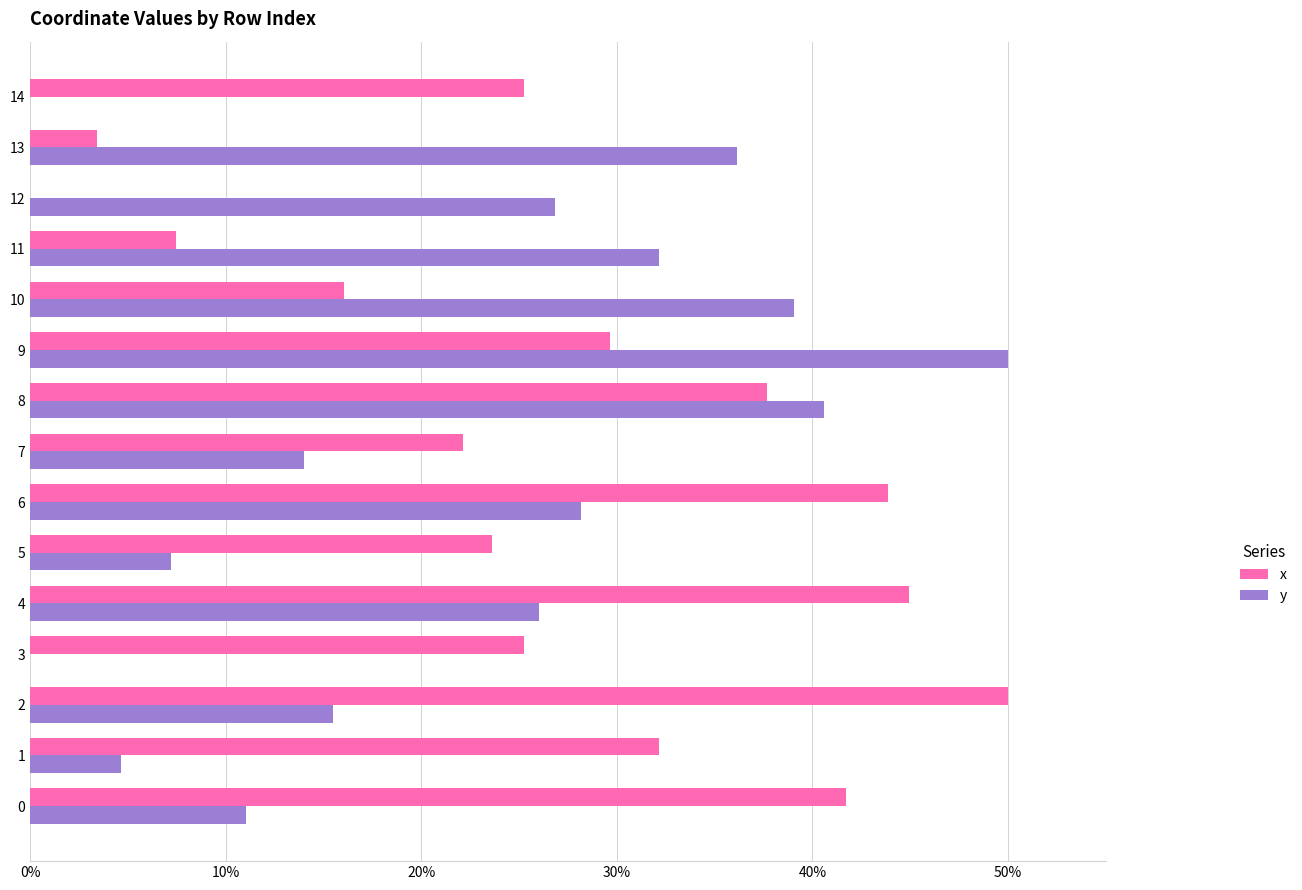

The value of x at 14 is 36.6. True or false?

False